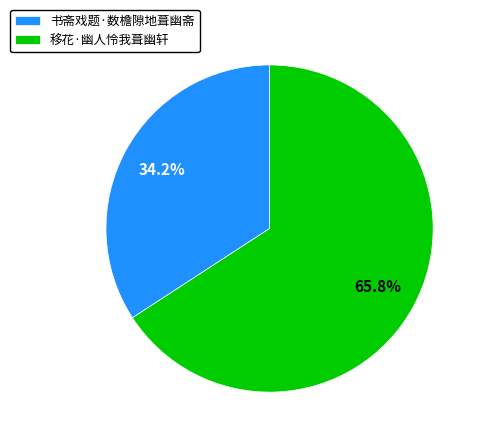

To the nearest percent, what is the combined percentage of 书斋戏题·数檐隙地葺幽斋 and 移花·幽人怜我葺幽轩?

100%